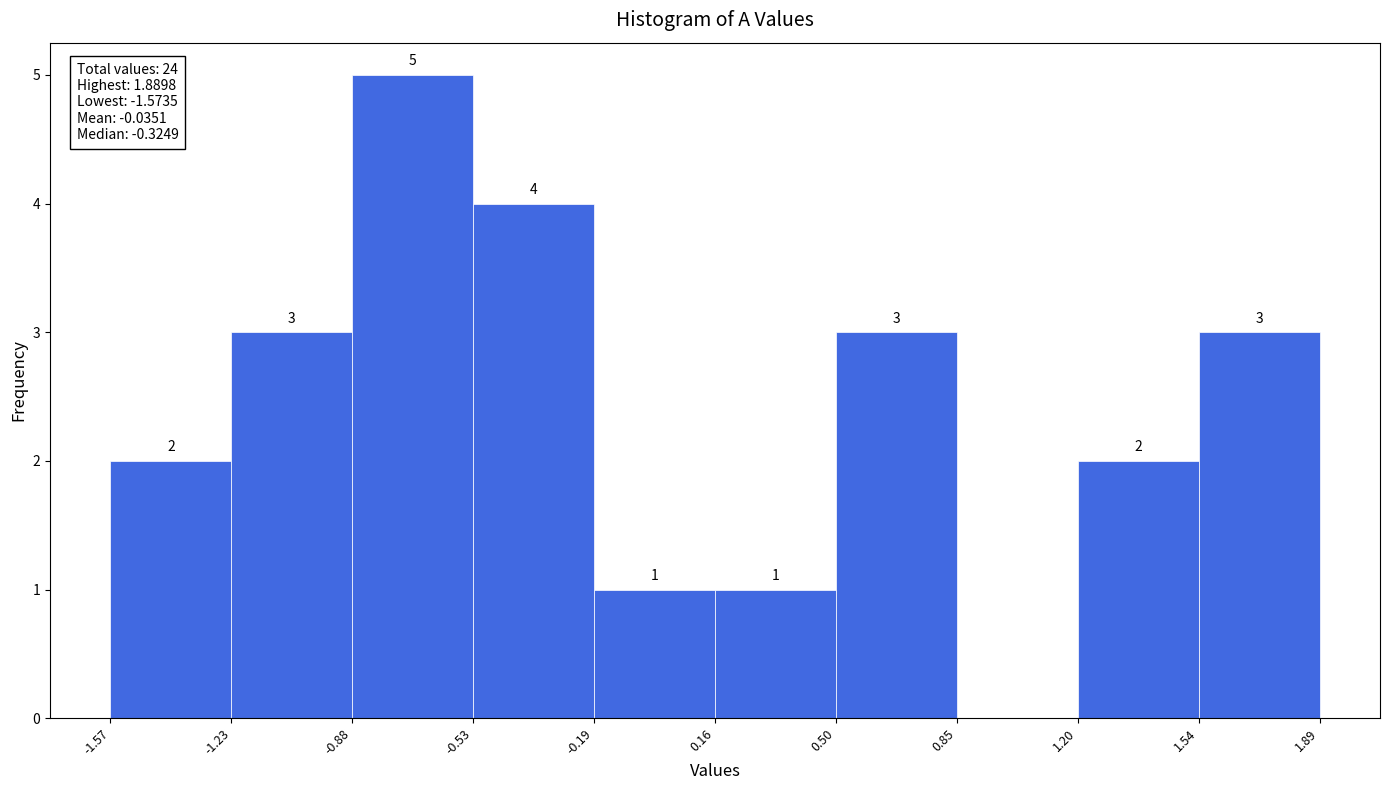

Which range on the x-axis has the tallest bar?

-0.88 to -0.53